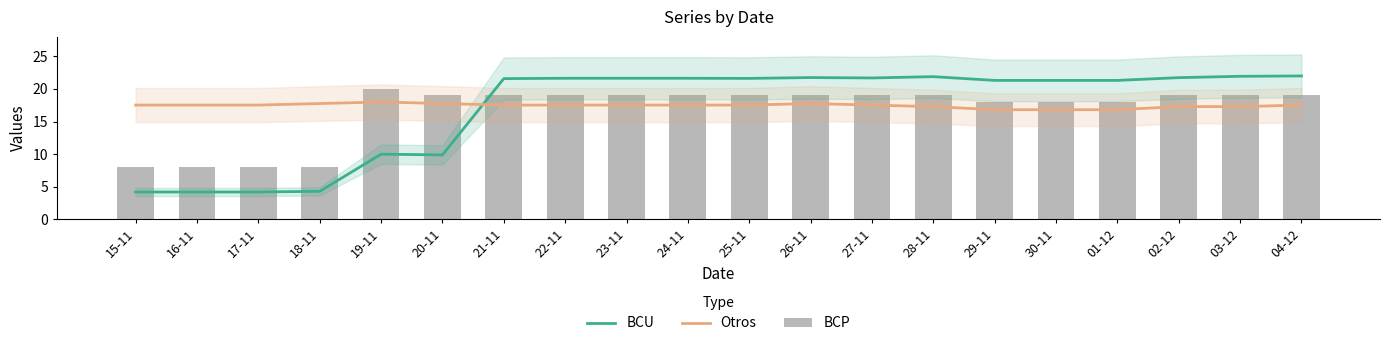

Rank the series by their maximum value, from lowest to highest.

Otros, BCP, BCU